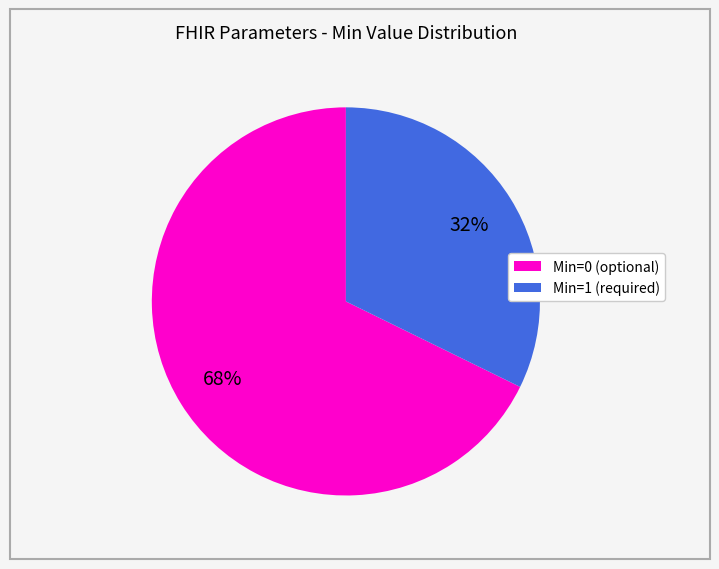

The Min=1 slice represents 32% of the pie. True or false?

True